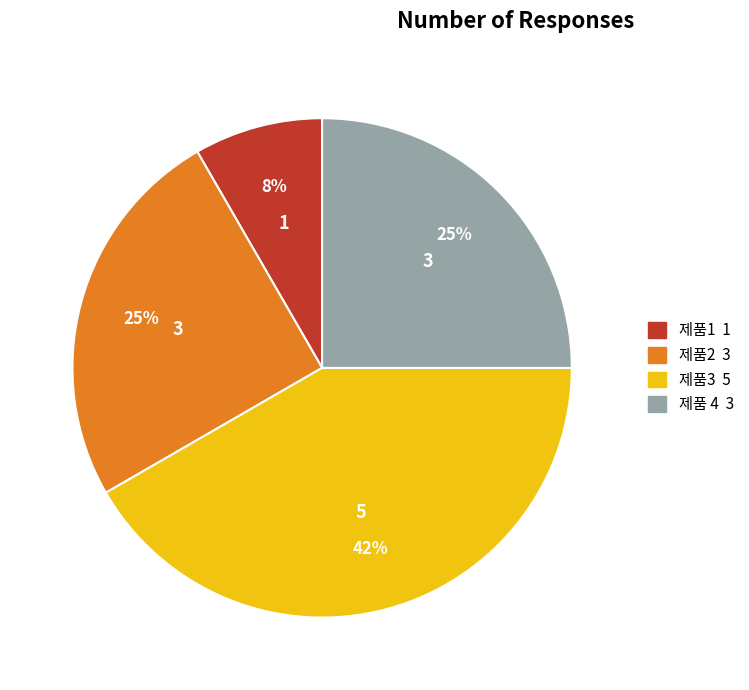

What percentage is the 제품1 slice, to the nearest percent?

8%